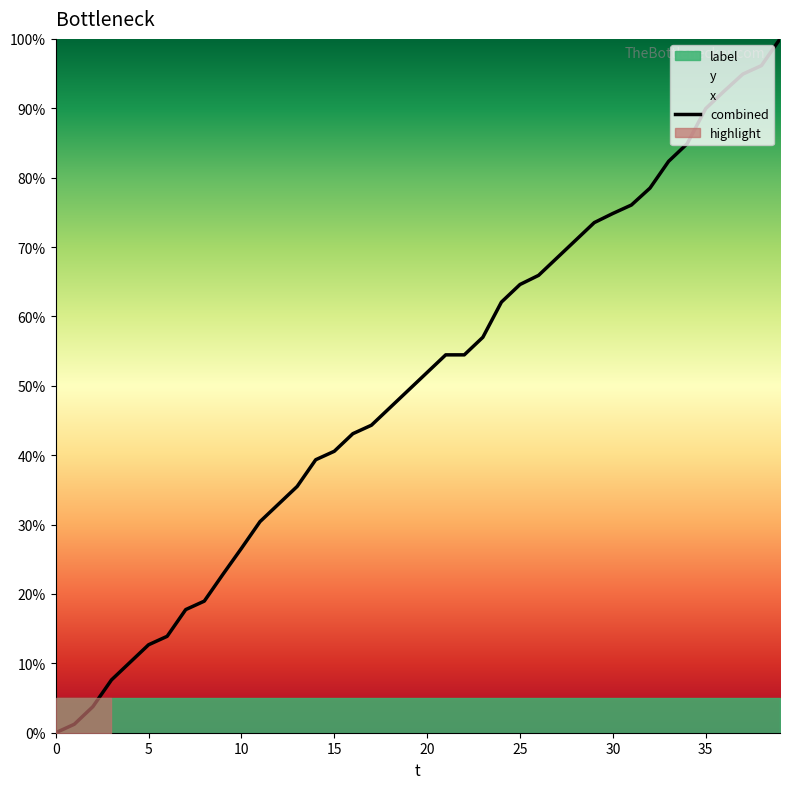

True or false: the data shows 78.5 at 32.

True